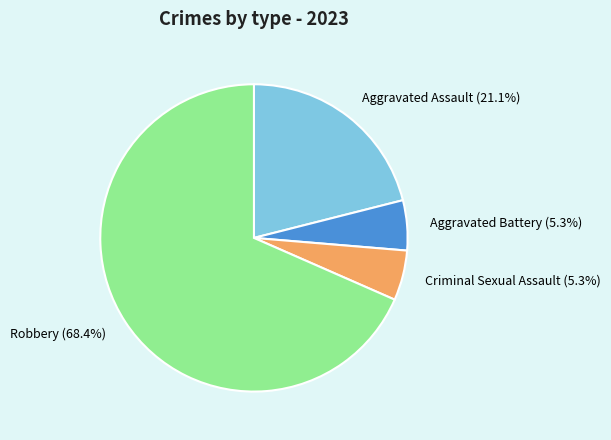

The Aggravated Assault slice represents 21% of the pie. True or false?

True